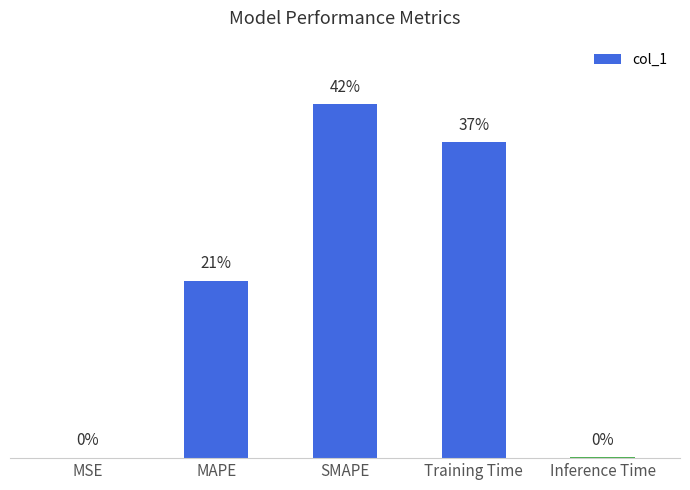

What is the label of the 2nd bar from the right?

Training Time